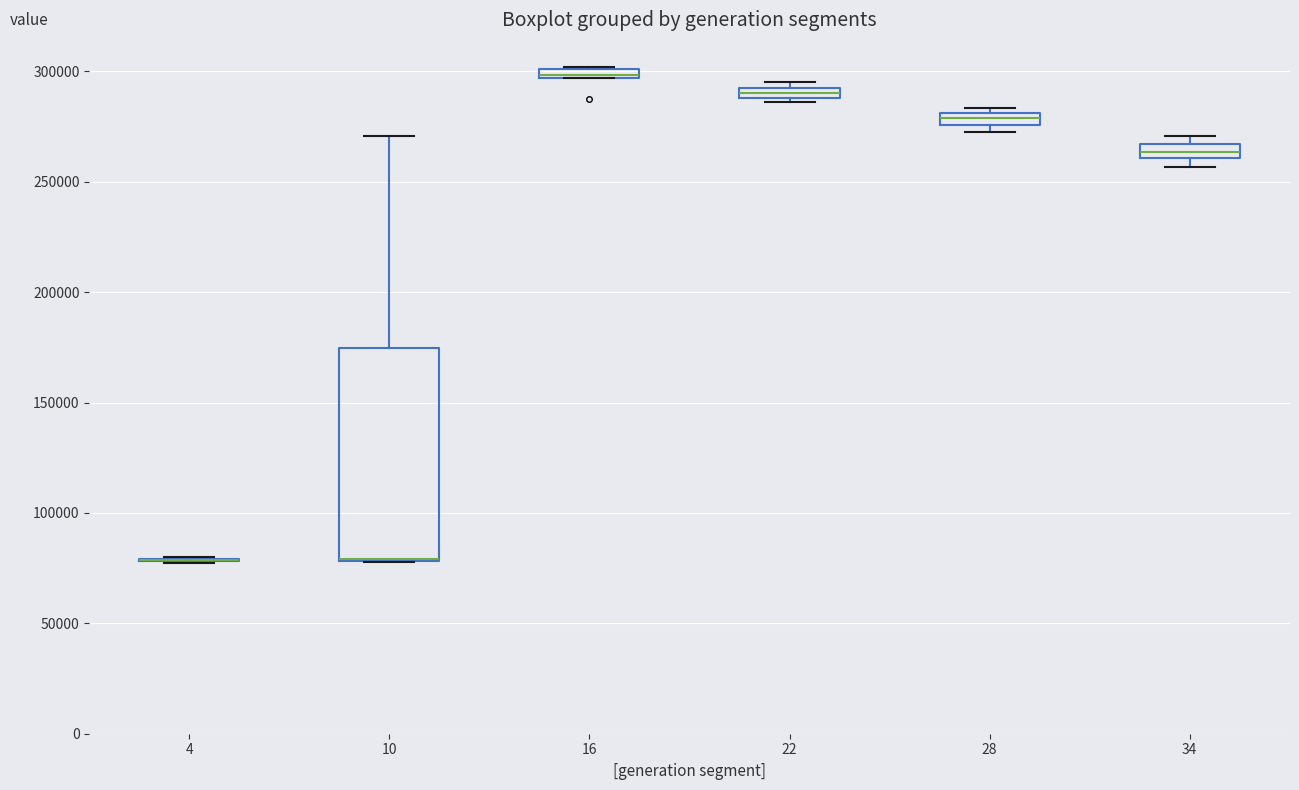

Where does the upper whisker of the box at x = 10 end on the y-axis? The values are not printed on the chart, so give them approximately, as read against the axis.

270000